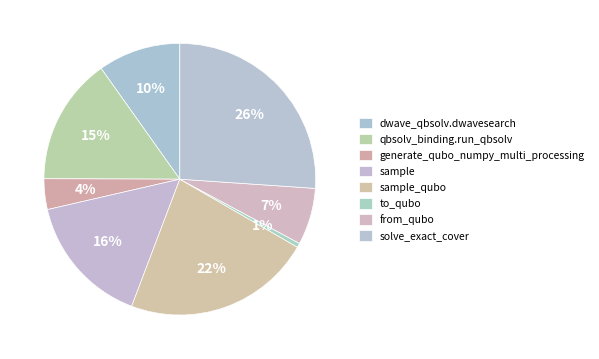

Does any single category account for the majority?

No